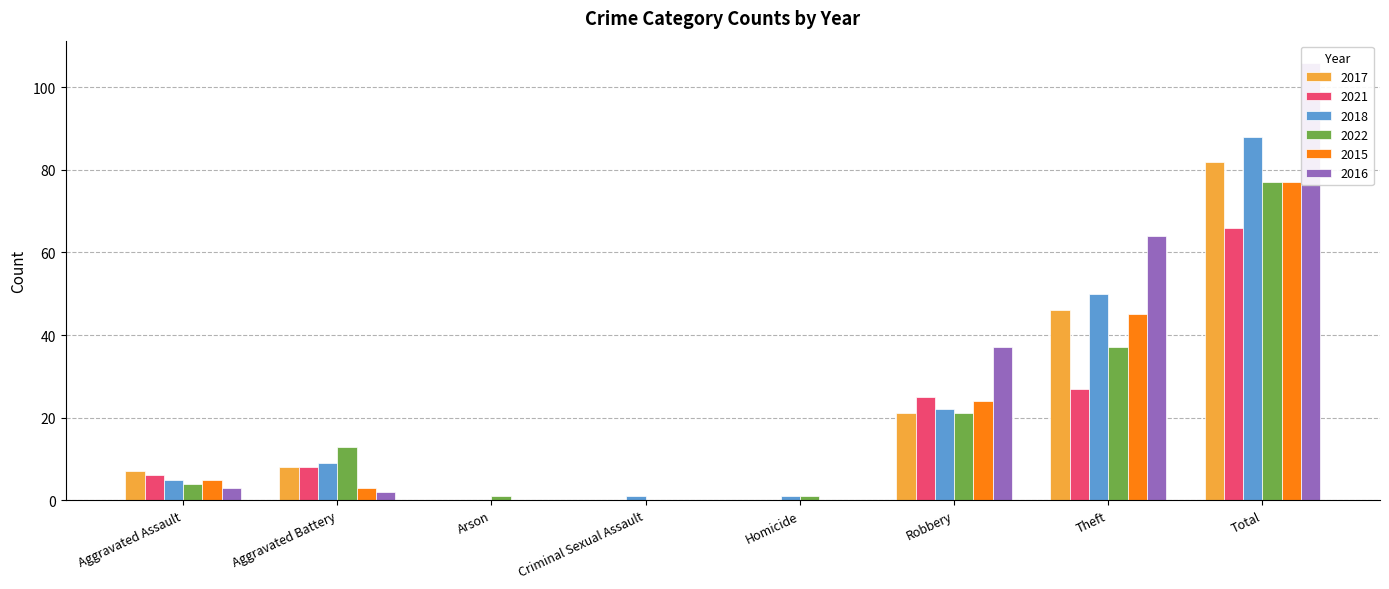

Are the bars horizontal?

No